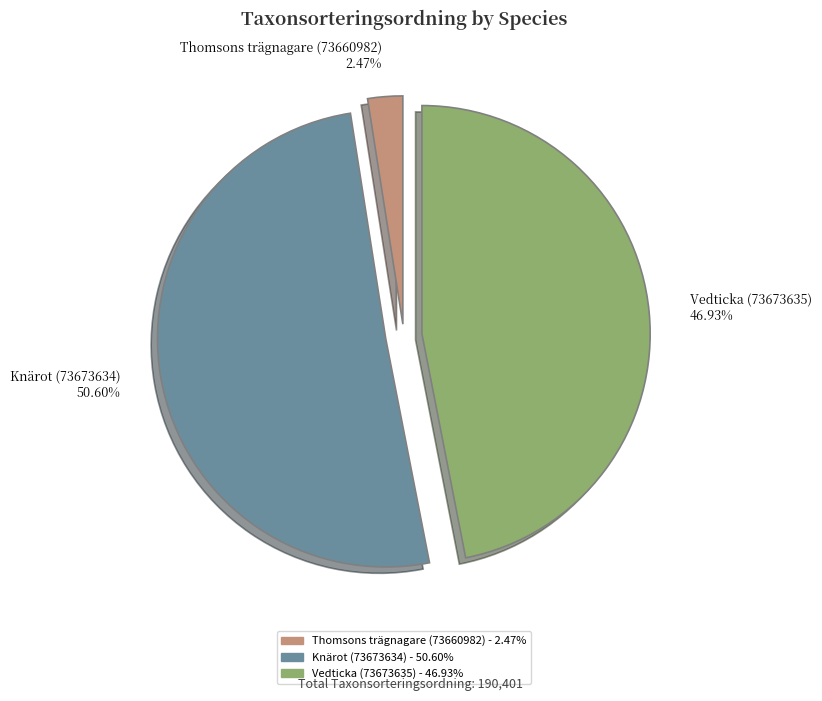

Between Thomsons trägnagare (73660982) 2.47% and Vedticka (73673635) 46.93%, which is larger?

Vedticka (73673635) 46.93%